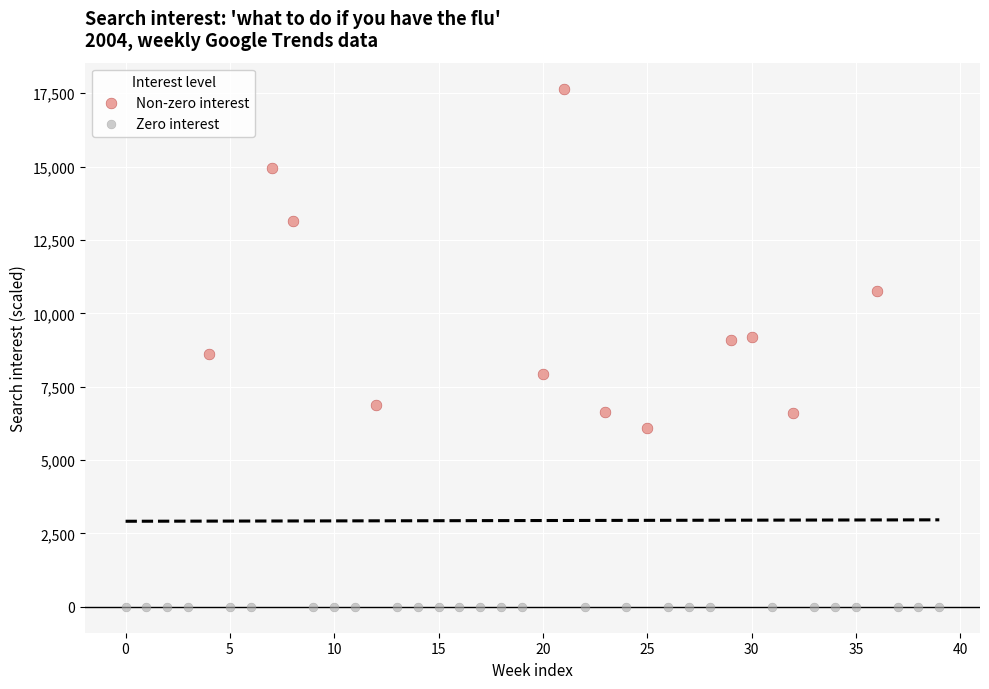

What are all the series names shown in the legend?

Non-zero interest, Zero interest